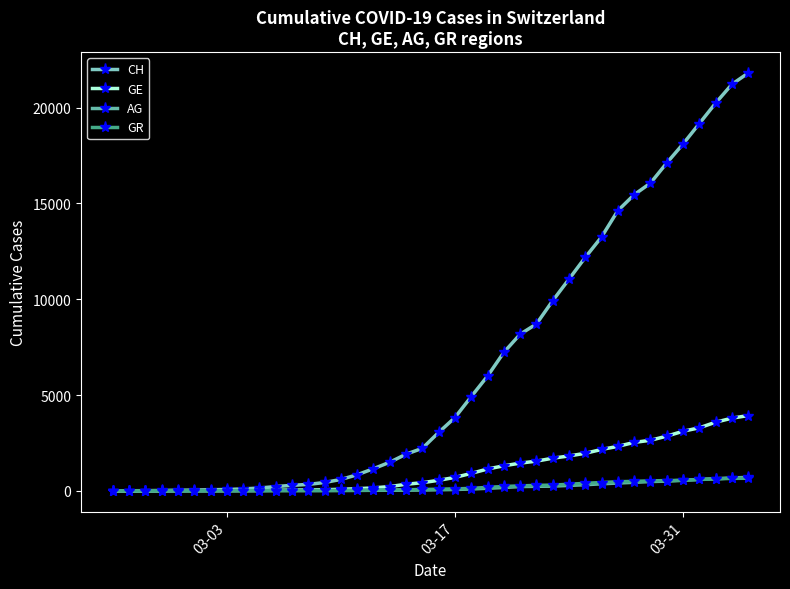

What are all the series names shown in the legend?

CH, GE, AG, GR